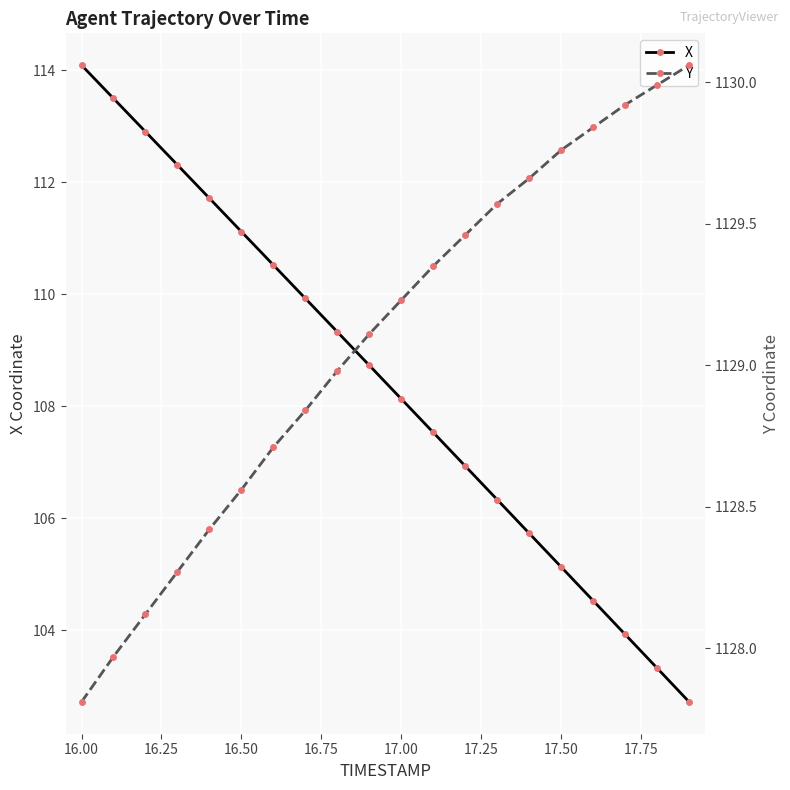

Rank the series by their average value, from highest to lowest.

Y, X